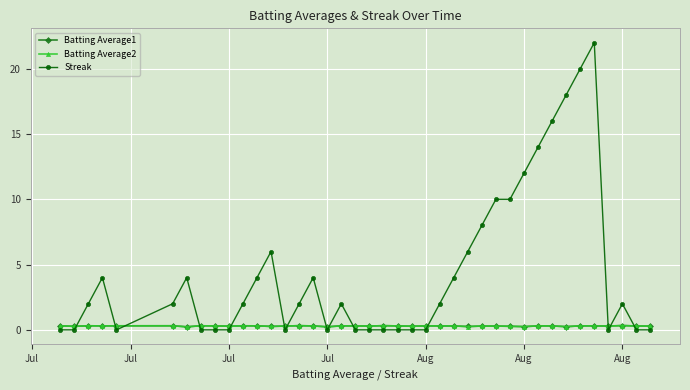

At how many categories does at least one series exceed 9?

8